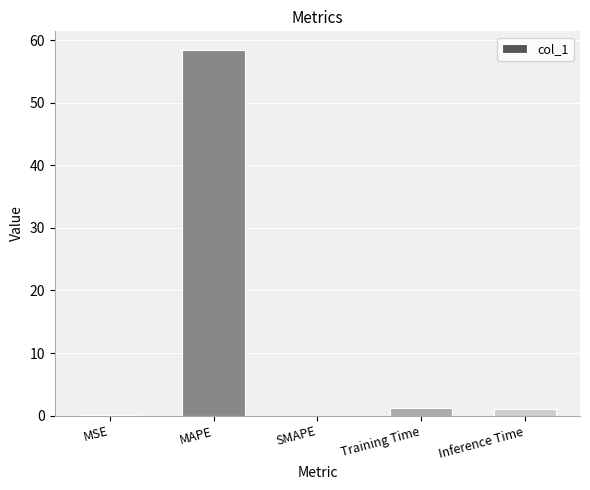

The chart shows a value of 0.0 at SMAPE. True or false?

True